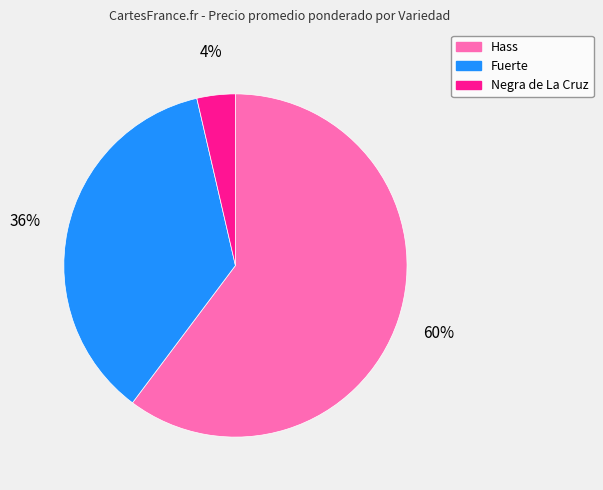

Is it true that Fuerte is 43% of the pie?

False